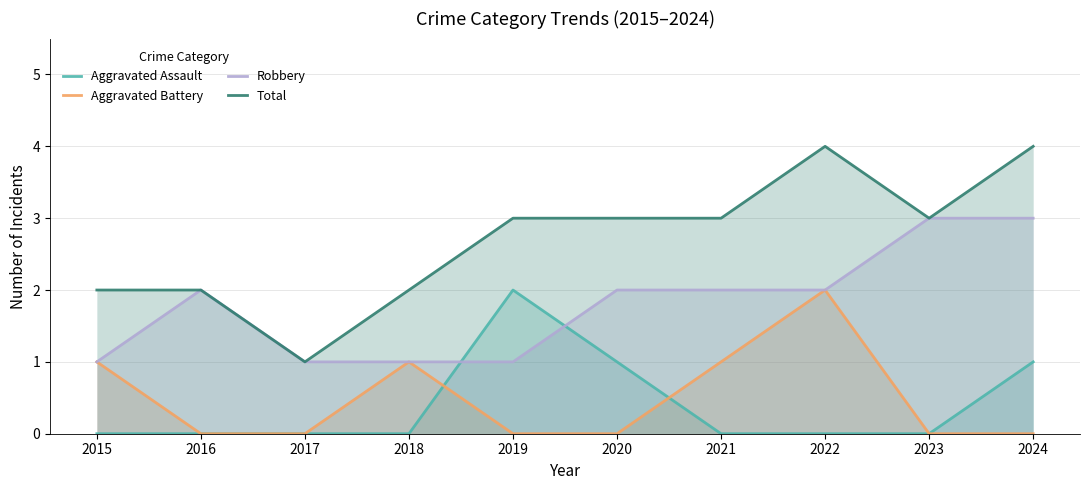

How many data points in Robbery are above 2?

2